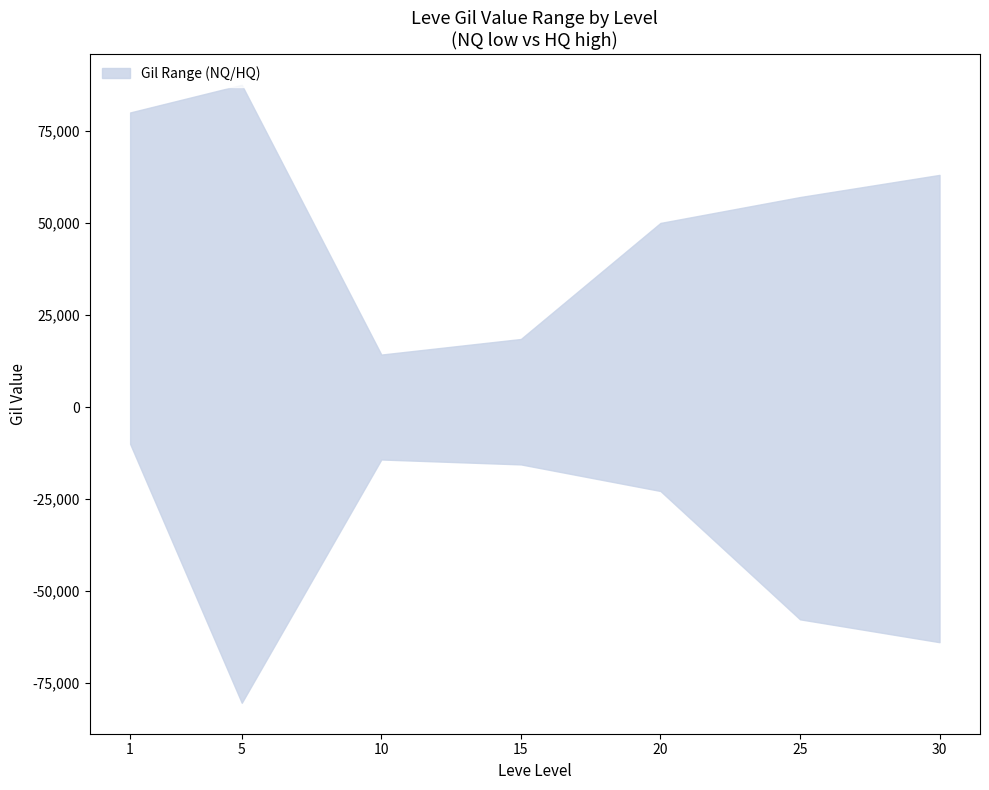

Where is the first local minimum for LevePriceHQ?

10